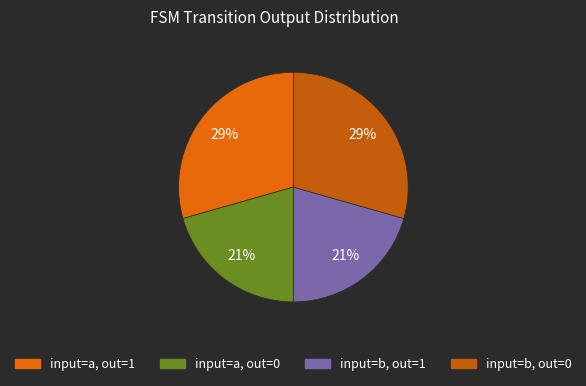

Is there any slice that represents more than half of the pie?

No